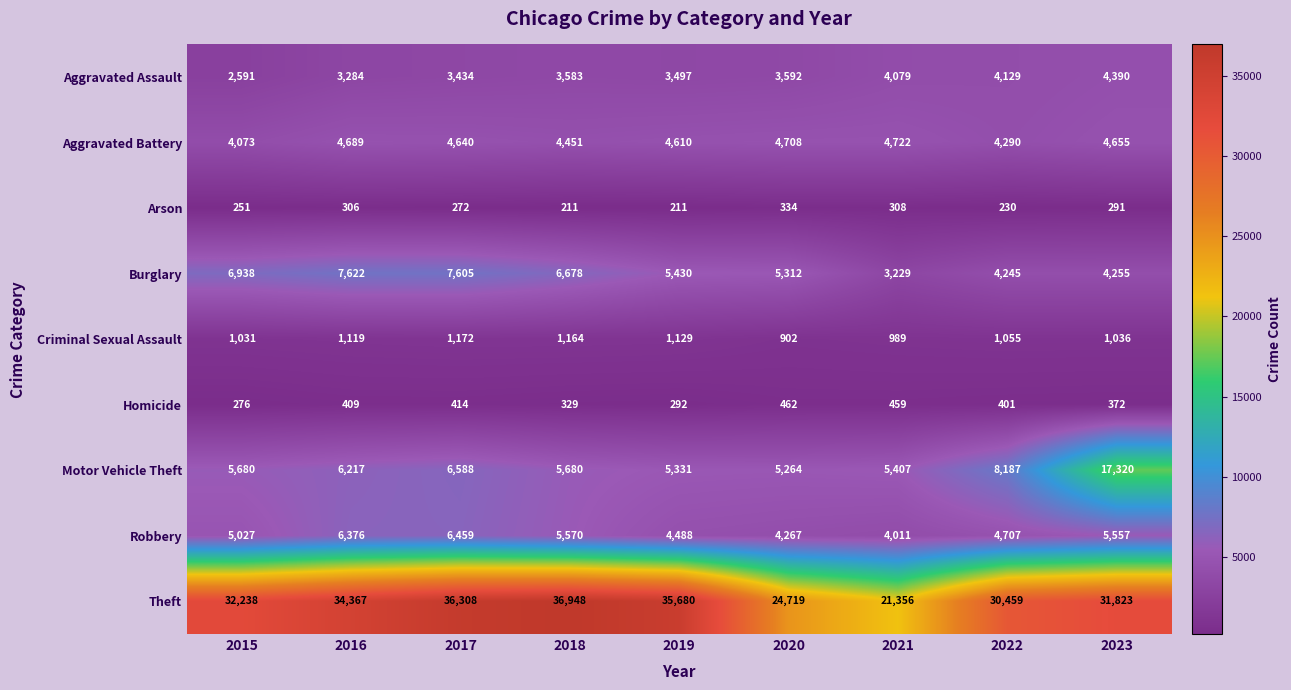

At which label is Aggravated Assault closest to 3490?

2019